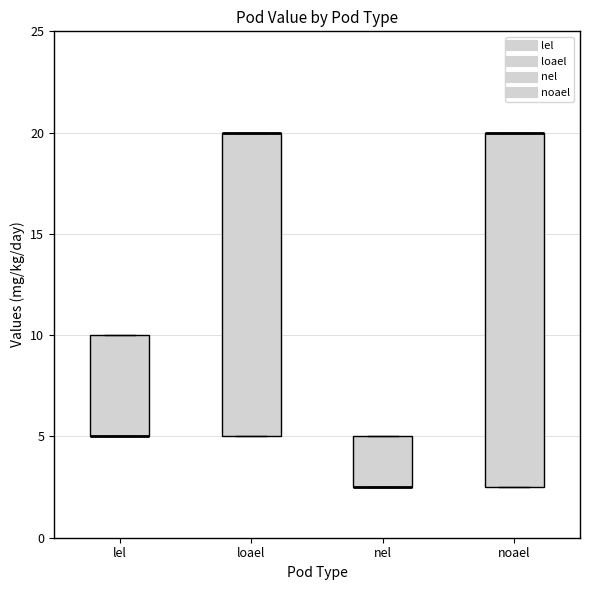

Where is the lower edge of the box for lel on the y-axis? The values are not printed on the chart, so give them approximately, as read against the axis.

5.0